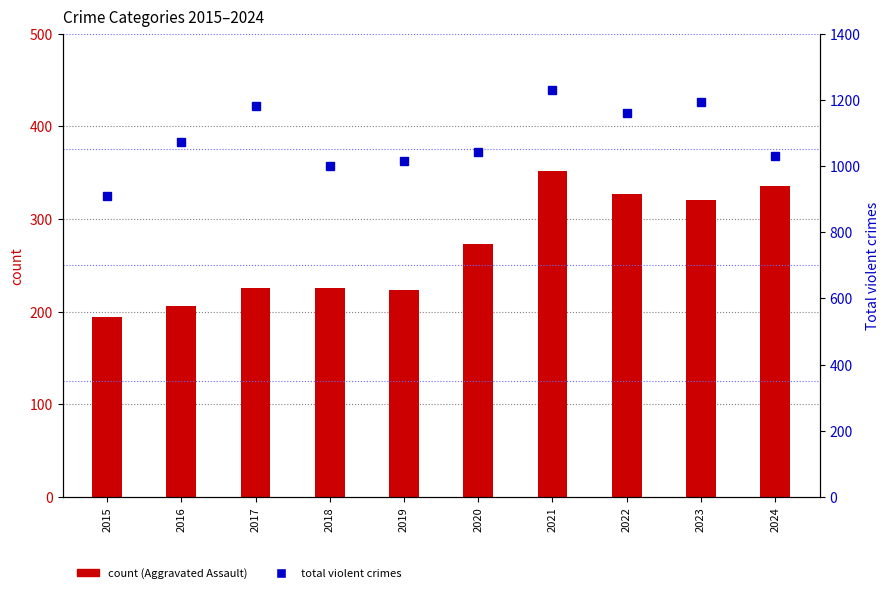

What is the difference between the count values at 2022 and 2020?

54